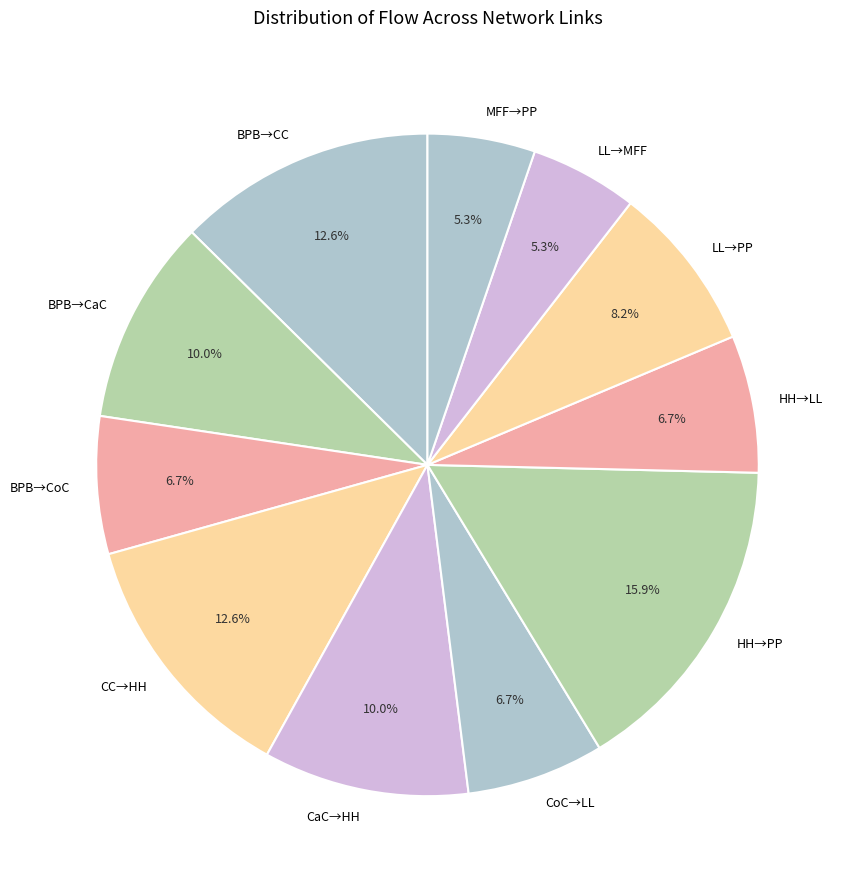

Does CC→HH represent more than half of the total?

No